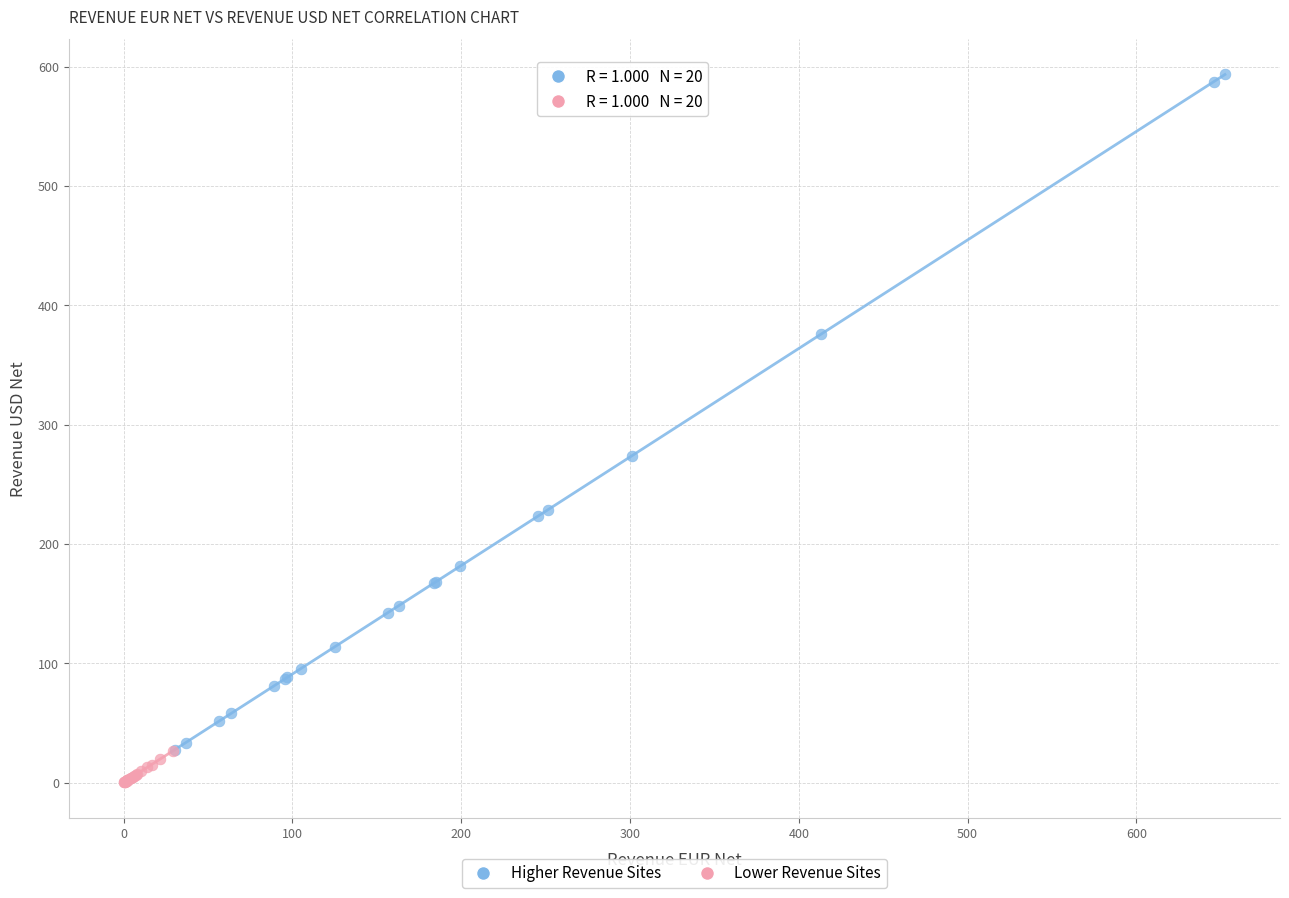

Which series reaches the minimum Y coordinate?

Lower Revenue Sites